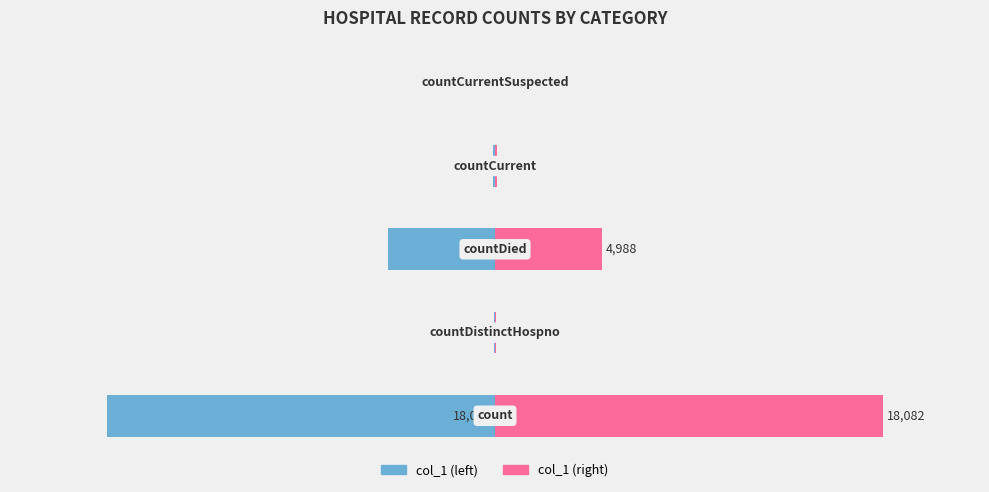

What is the value of the col_1 (right) bar at the 3rd from the left?

4988